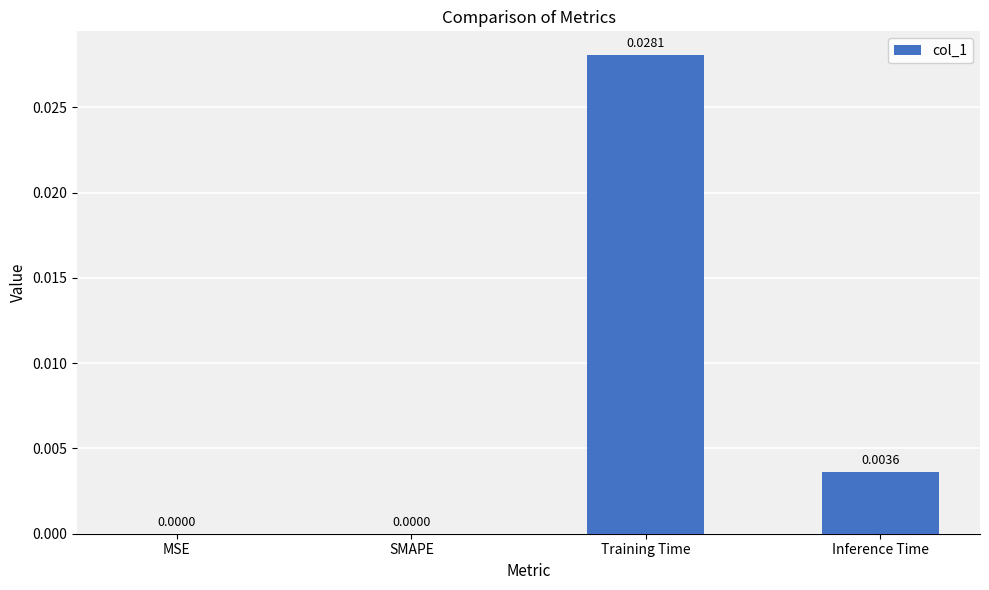

Which has a higher value, MSE or Inference Time?

Inference Time